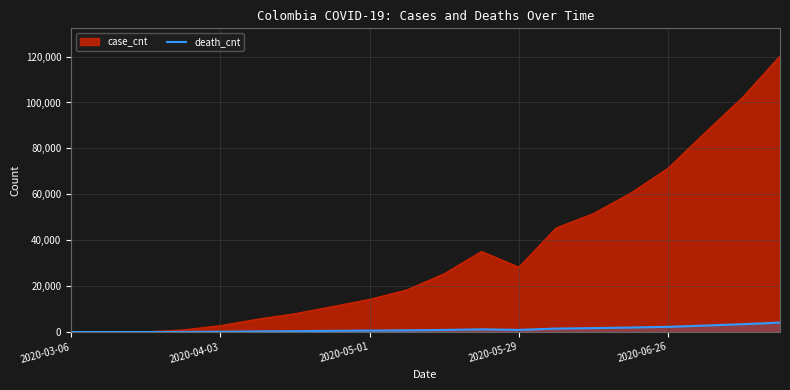

Which label corresponds to the smallest value in the chart?

2020-03-06